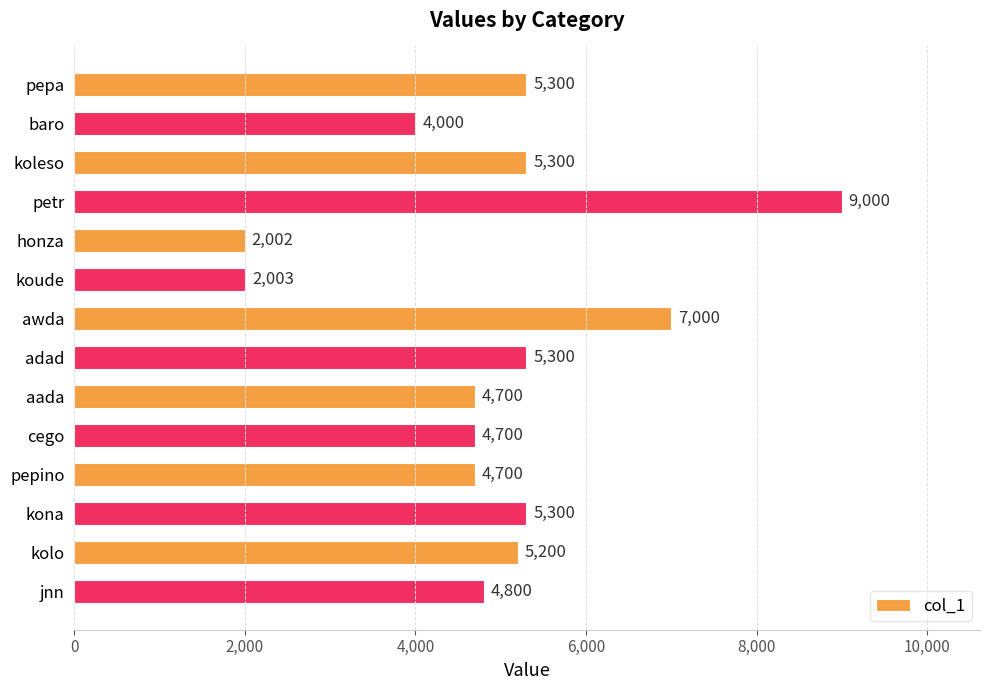

Which category has the lowest value across all series?

honza